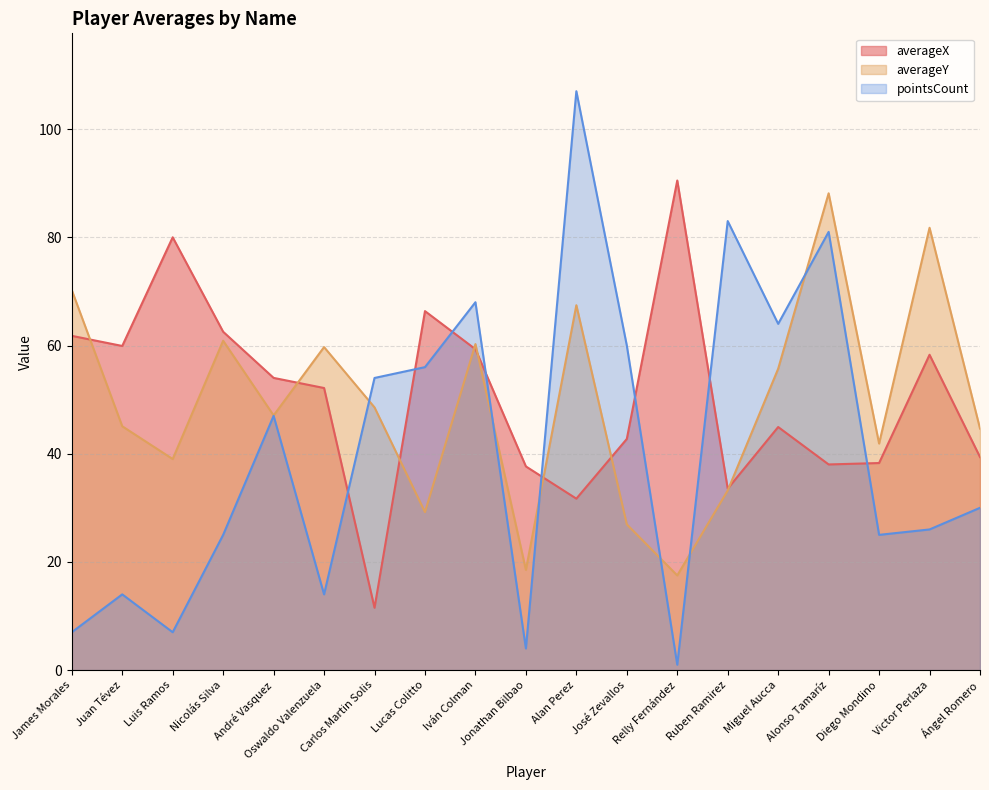

Count the number of categories in the chart.

19